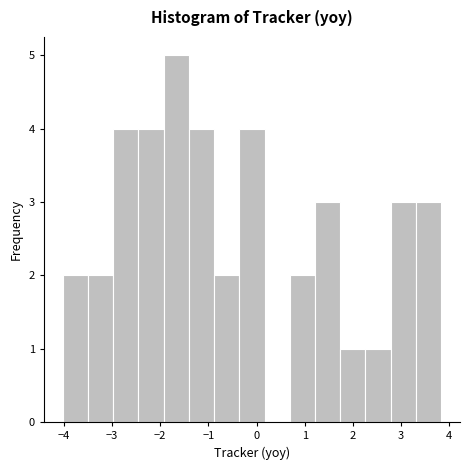

Over which range of the x-axis is the bar tallest?

-1.9 to -1.4